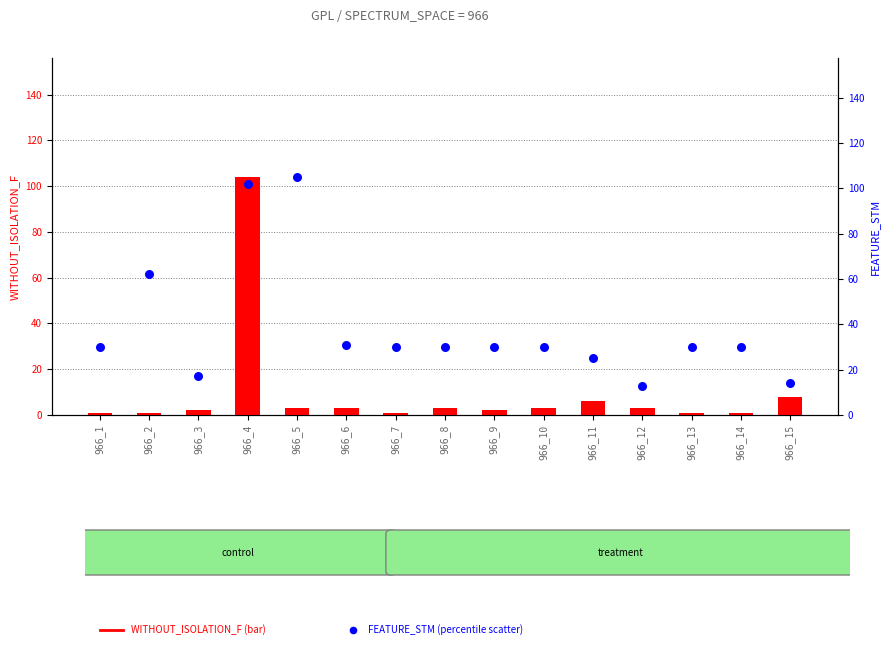

What are all the series names shown in the legend?

WITHOUT_ISOLATION_F, FEATURE_STM